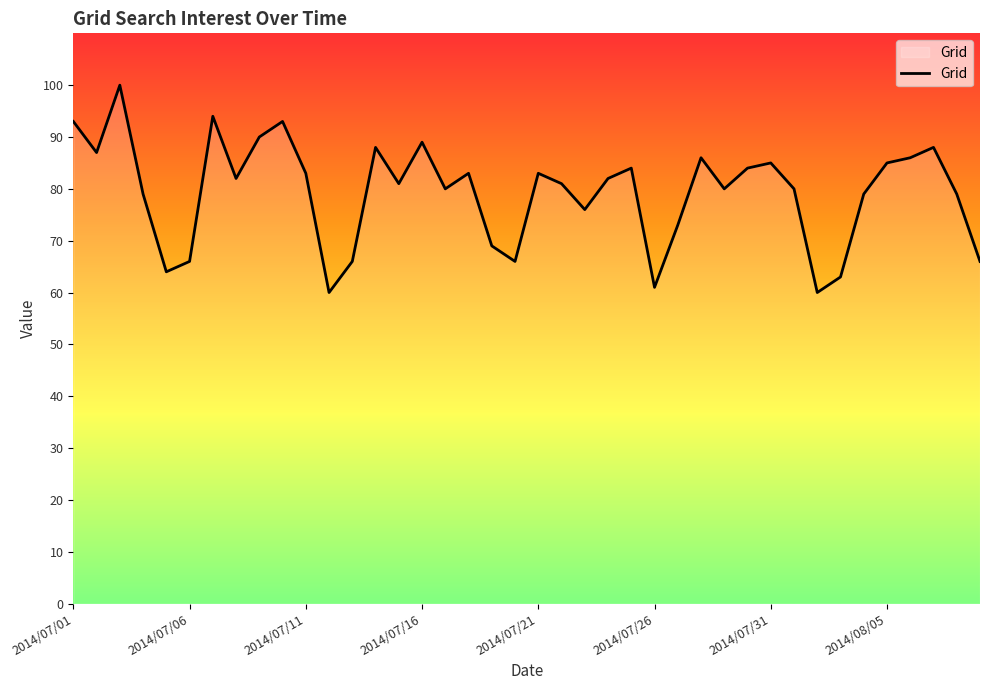

What is the greatest value displayed?

100